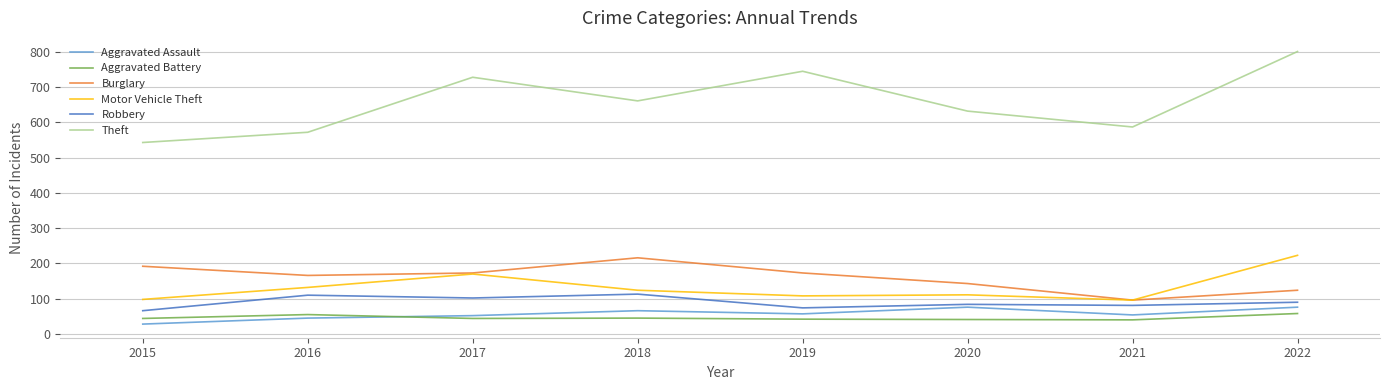

Rank the series by their maximum value, from highest to lowest.

Theft, Motor Vehicle Theft, Burglary, Robbery, Aggravated Assault, Aggravated Battery